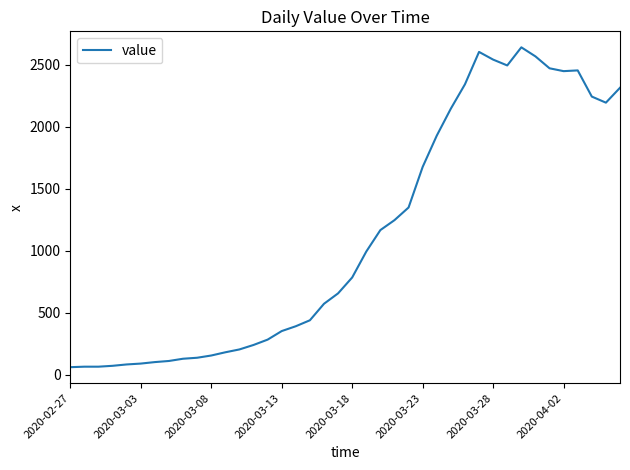

What is the smallest value displayed?

61